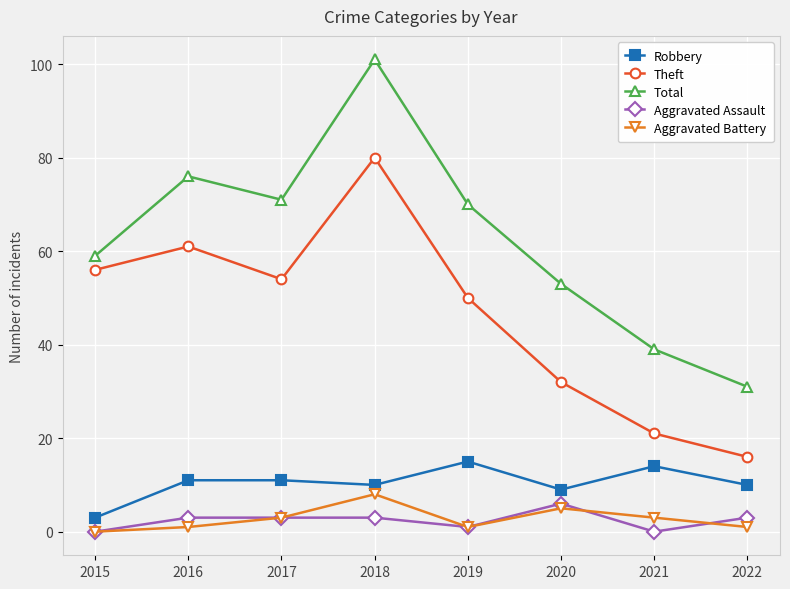

True or false: Aggravated Battery and Theft intersect in this chart.

False